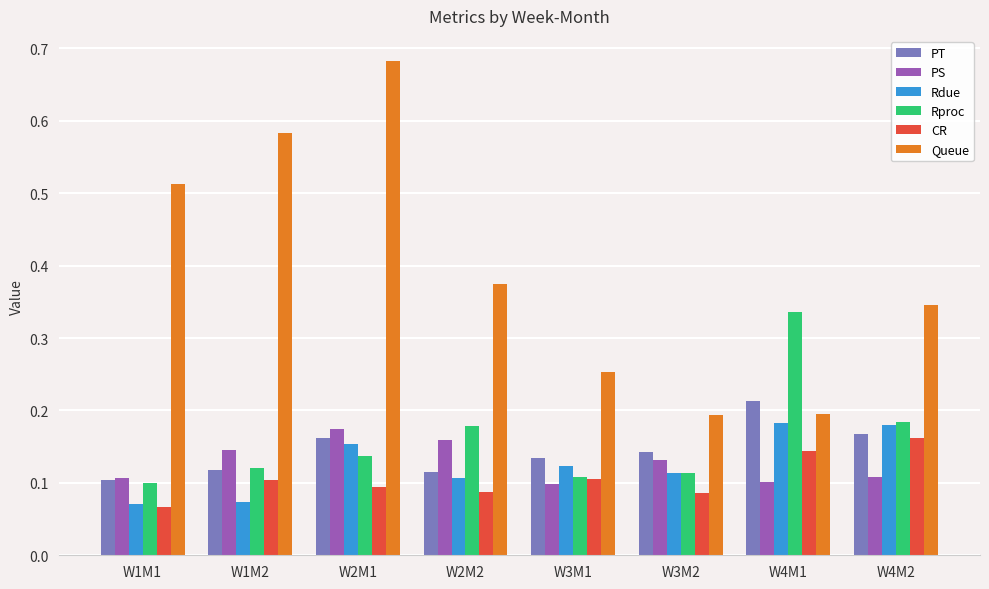

How many Rproc values are between 0 and 1?

8